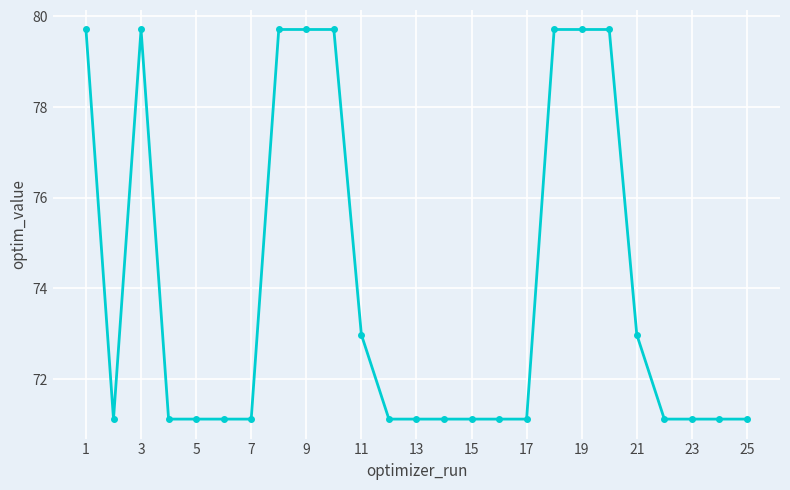

What is the smallest value displayed?

71.1